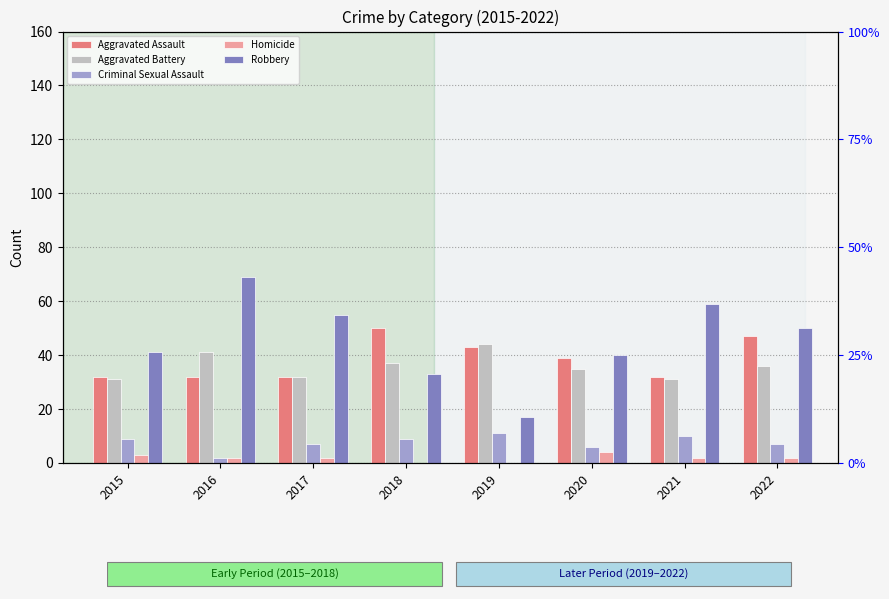

What is the sum of all Aggravated Assault values?

307